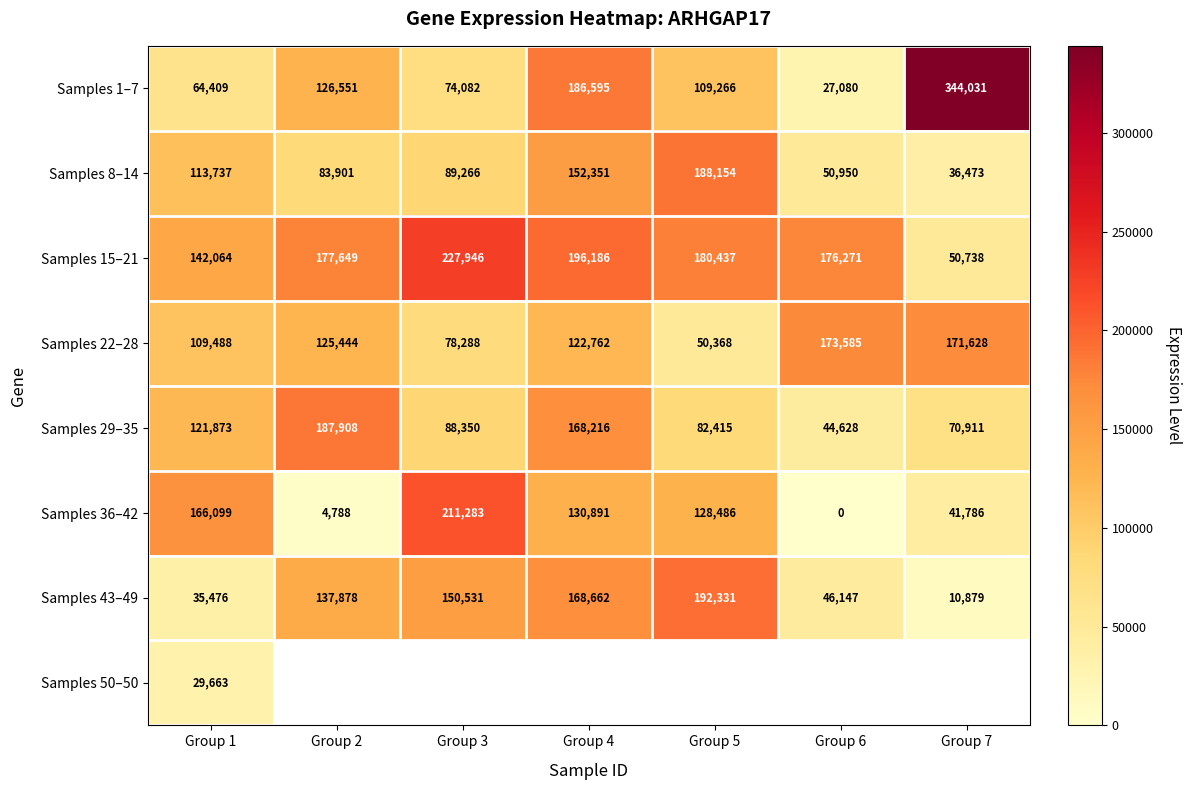

Count the number of categories in the chart.

7